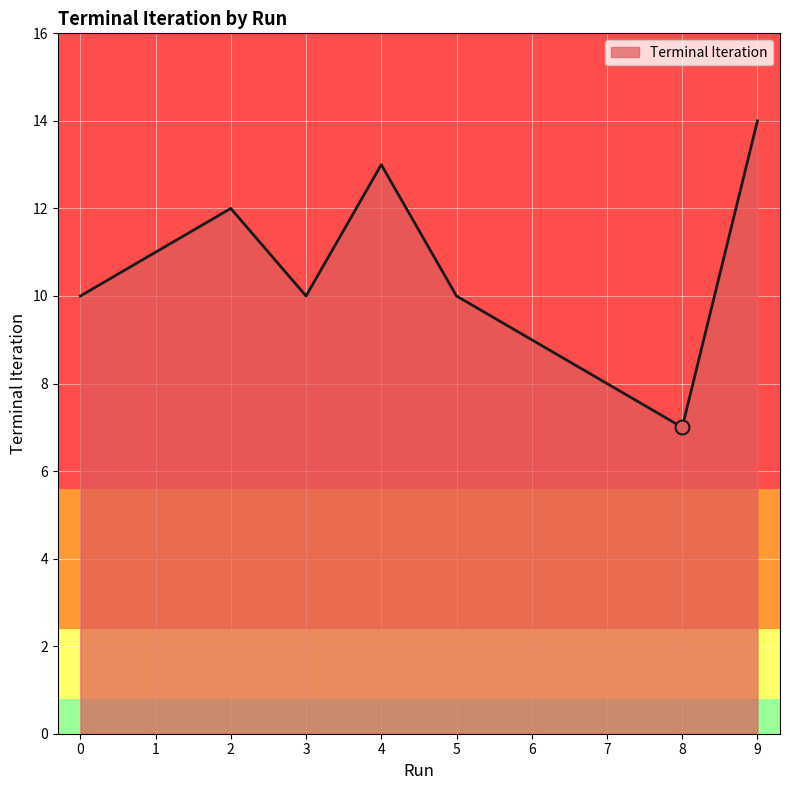

Approximately how many times larger is the value at 9 compared to 6?

1.6